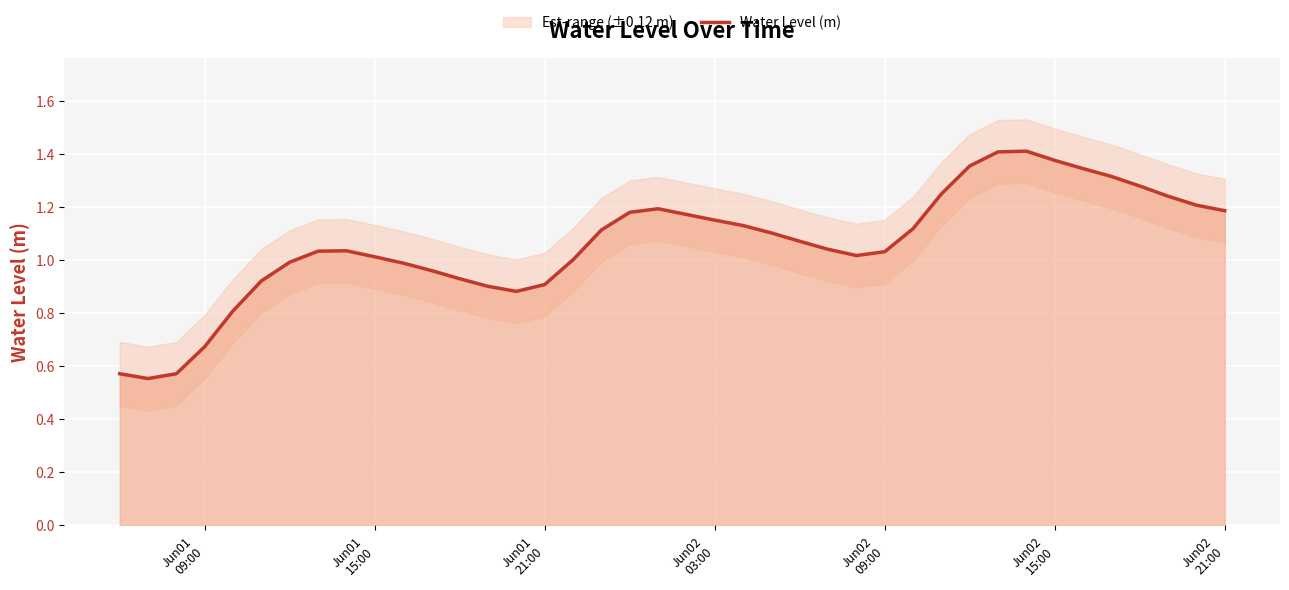

What is the value of the 5th point from the left?

0.8